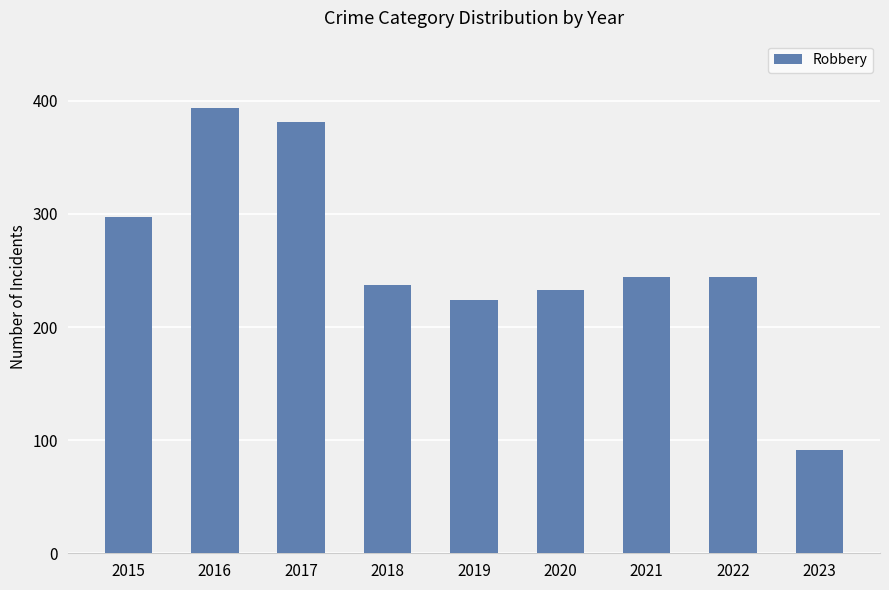

Reading right to left, what are all the values shown in this chart?

2023=91	2022=244	2021=244	2020=233	2019=224	2018=237	2017=381	2016=394	2015=297